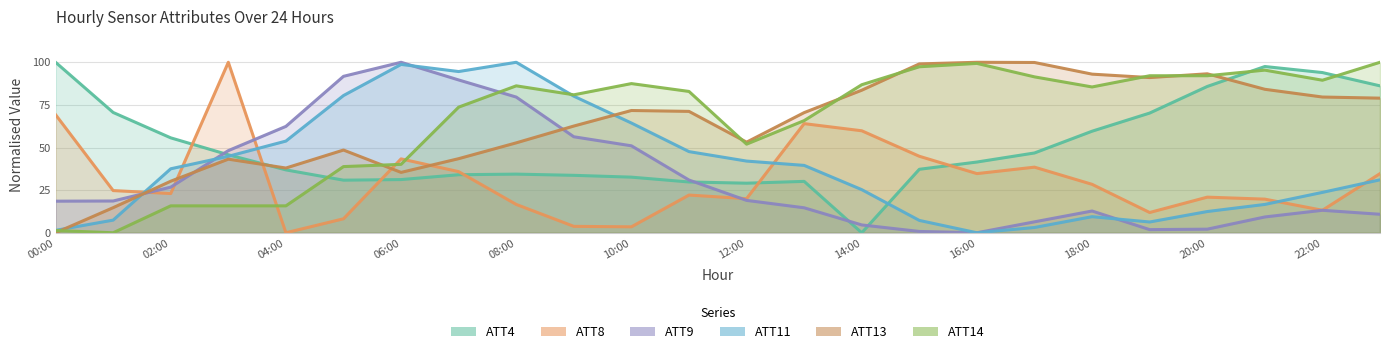

At which category does ATT4 reach its first local peak?

08:00